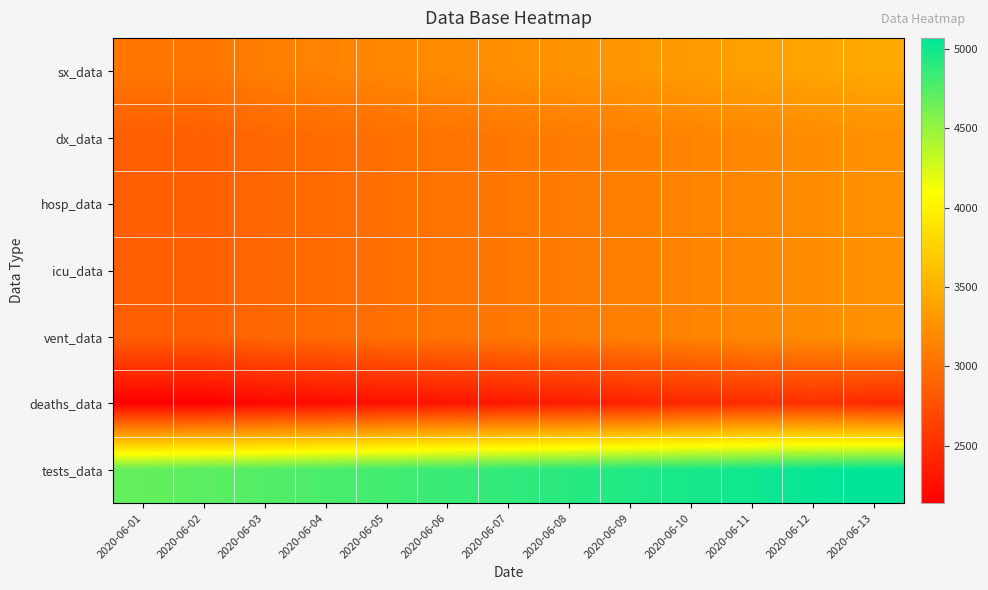

Reading left to right, list all the values displayed in this chart.

sx_data: 2020-06-01=3049	2020-06-02=3050	2020-06-03=3113	2020-06-04=3145	2020-06-05=3177	2020-06-06=3209	2020-06-07=3241	2020-06-08=3273	2020-06-09=3305	2020-06-10=3337	2020-06-11=3369	2020-06-12=3401	2020-06-13=3433
dx_data: 2020-06-01=2869	2020-06-02=2874	2020-06-03=2933	2020-06-04=2965	2020-06-05=2997	2020-06-06=3029	2020-06-07=3061	2020-06-08=3093	2020-06-09=3120	2020-06-10=3152	2020-06-11=3184	2020-06-12=3216	2020-06-13=3248
hosp_data: 2020-06-01=2869	2020-06-02=2874	2020-06-03=2933	2020-06-04=2965	2020-06-05=2997	2020-06-06=3029	2020-06-07=3061	2020-06-08=3093	2020-06-09=3120	2020-06-10=3152	2020-06-11=3184	2020-06-12=3216	2020-06-13=3248
icu_data: 2020-06-01=2869	2020-06-02=2874	2020-06-03=2933	2020-06-04=2965	2020-06-05=2997	2020-06-06=3029	2020-06-07=3061	2020-06-08=3093	2020-06-09=3120	2020-06-10=3152	2020-06-11=3184	2020-06-12=3216	2020-06-13=3248
vent_data: 2020-06-01=2869	2020-06-02=2874	2020-06-03=2933	2020-06-04=2965	2020-06-05=2997	2020-06-06=3029	2020-06-07=3061	2020-06-08=3093	2020-06-09=3120	2020-06-10=3152	2020-06-11=3184	2020-06-12=3216	2020-06-13=3248
deaths_data: 2020-06-01=2139	2020-06-02=2142	2020-06-03=2203	2020-06-04=2235	2020-06-05=2267	2020-06-06=2299	2020-06-07=2331	2020-06-08=2363	2020-06-09=2395	2020-06-10=2449	2020-06-11=2481	2020-06-12=2513	2020-06-13=2461
tests_data: 2020-06-01=4686	2020-06-02=4718	2020-06-03=4750	2020-06-04=4782	2020-06-05=4814	2020-06-06=4846	2020-06-07=4878	2020-06-08=4910	2020-06-09=4942	2020-06-10=4974	2020-06-11=5006	2020-06-12=5038	2020-06-13=5070